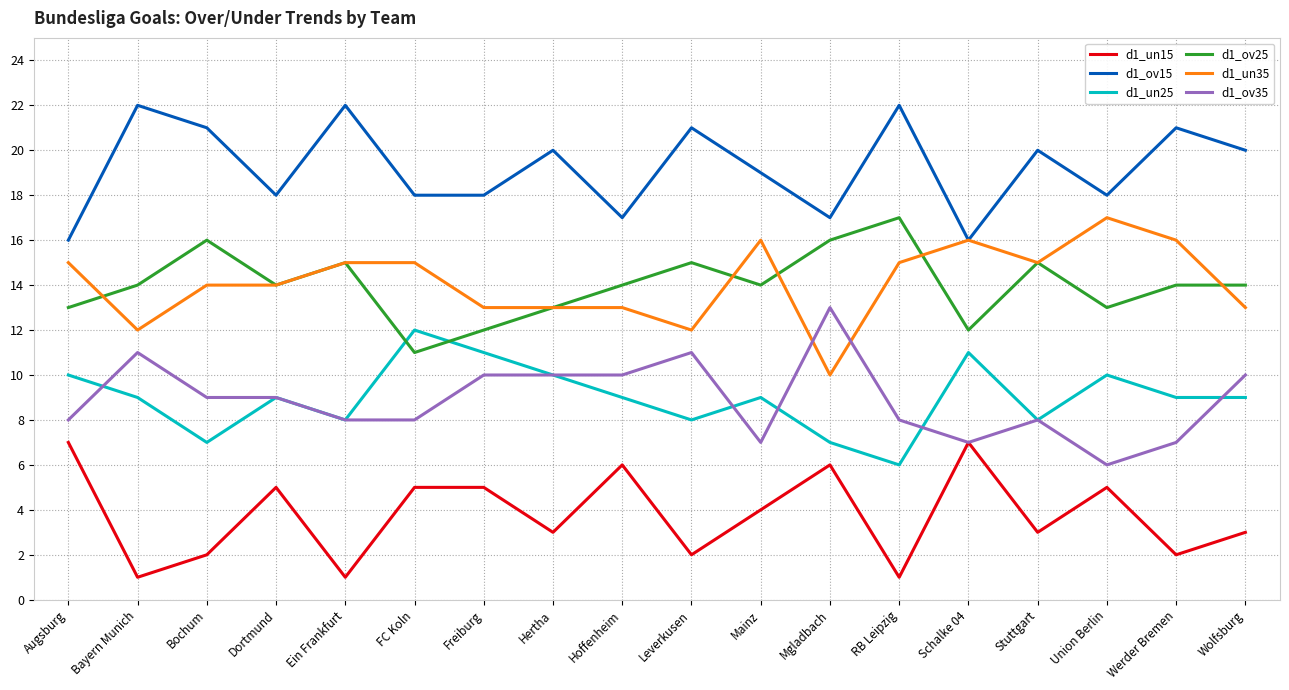

What is the approximate value of d1_ov35 at Werder Bremen?

7